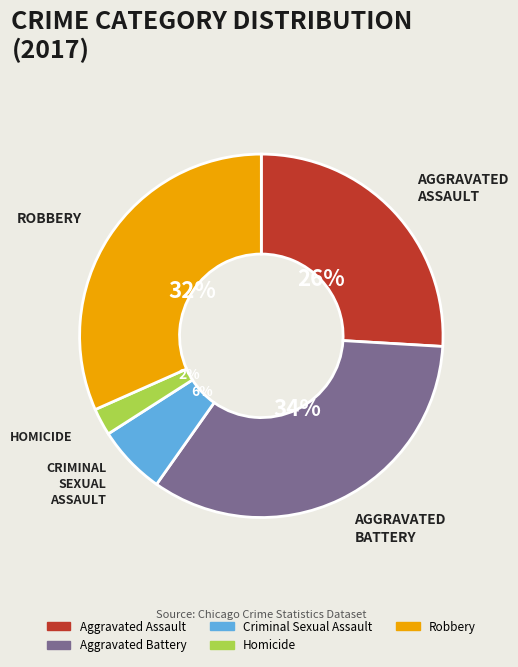

True or false: Robbery accounts for 32% of the total.

True